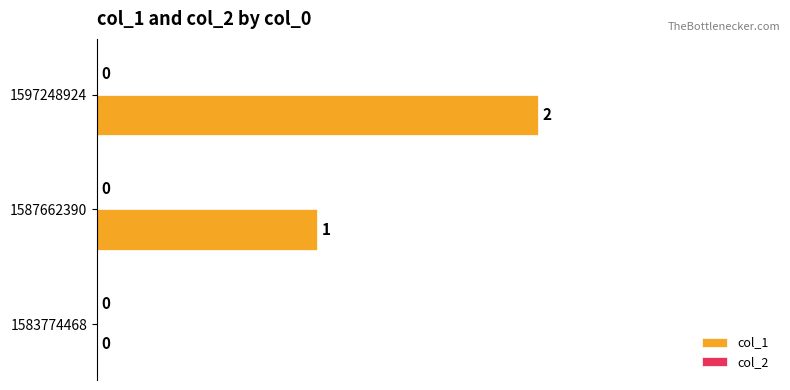

At which label is the value closest to 1?

1587662390